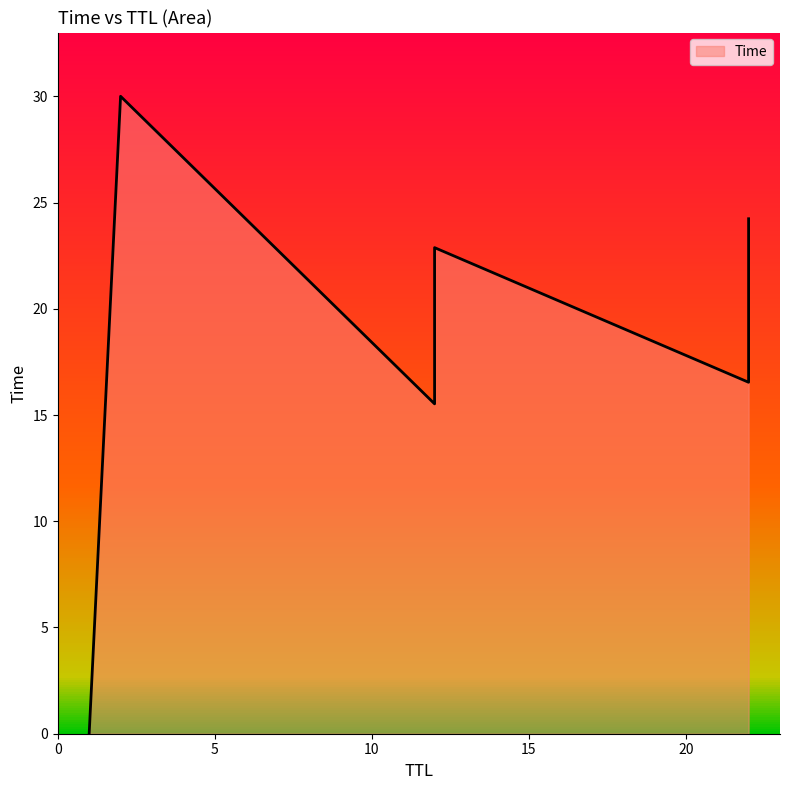

The value at 1 is 0.0. True or false?

False